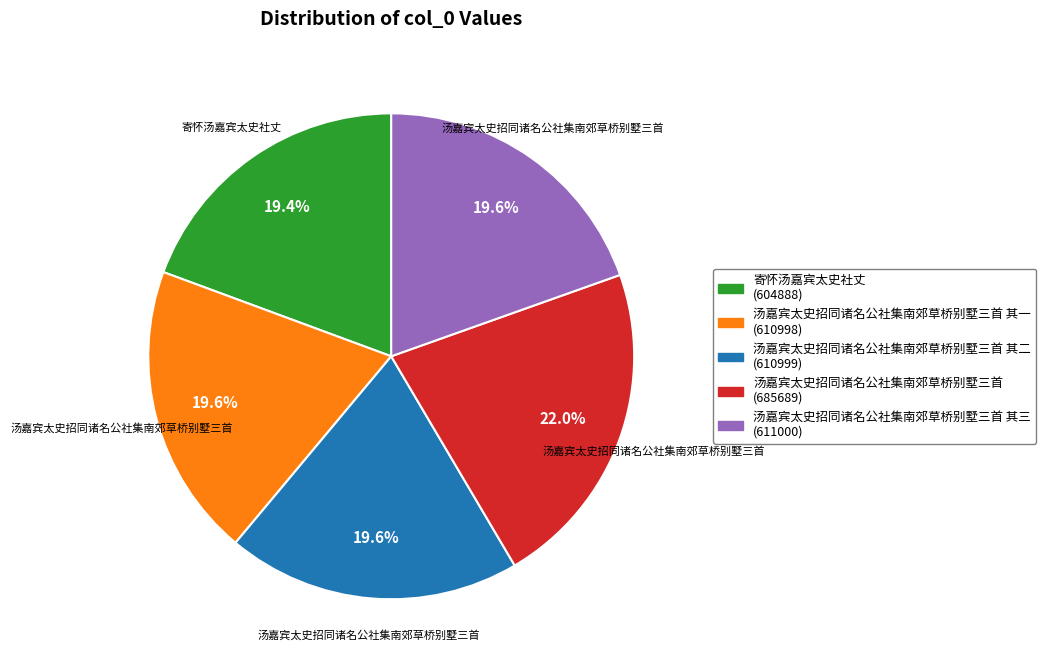

Is there any slice that represents more than half of the pie?

No